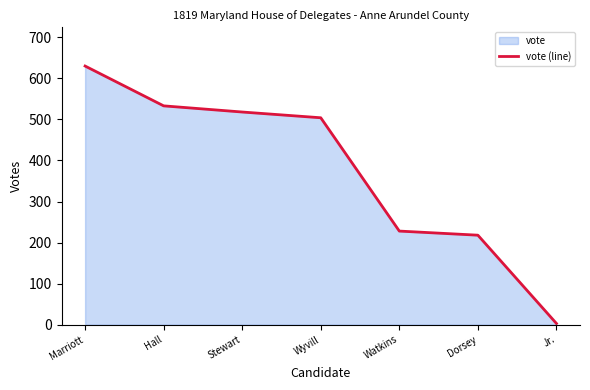

List the labels in order of value, largest first.

Marriott, Hall, Stewart, Wyvill, Watkins, Dorsey, Jr.